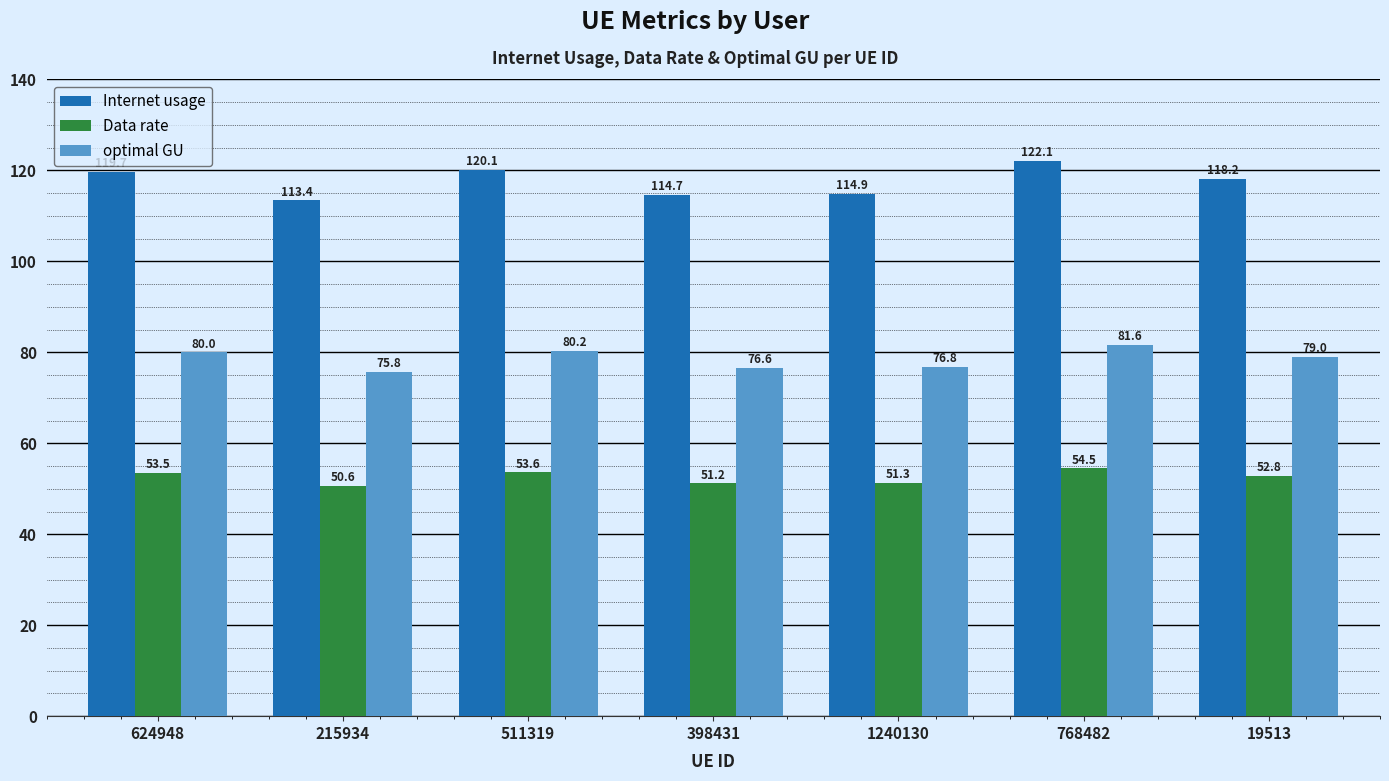

Rank the series by their average value, from lowest to highest.

Data rate, optimal GU, Internet usage